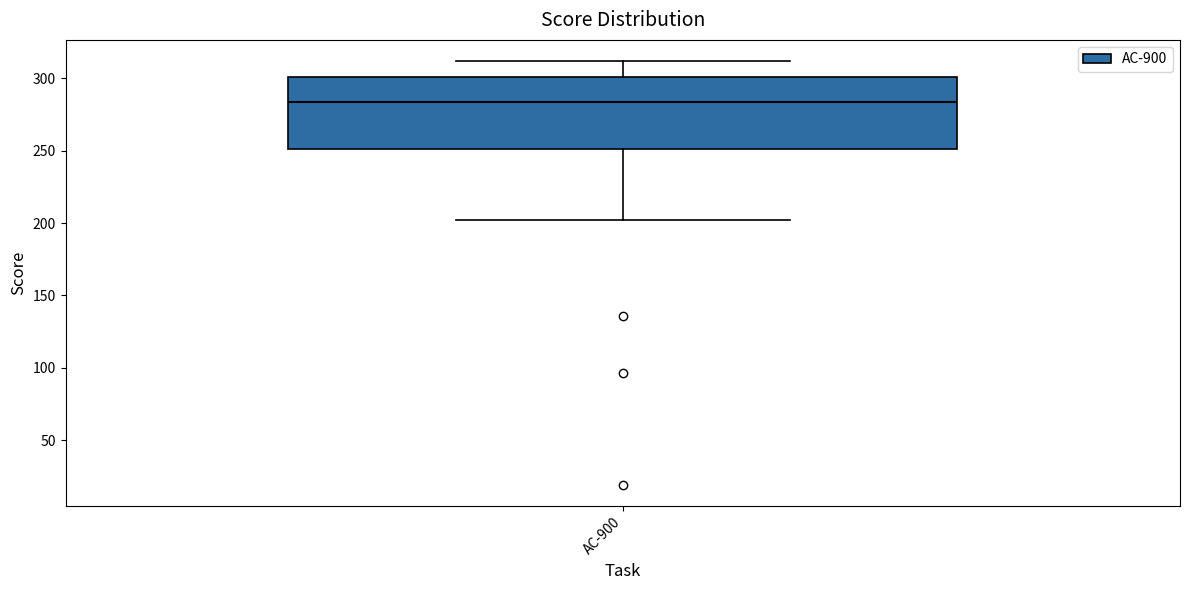

Transcribe this box plot: give where the median line is, the range the box spans, and where the two whiskers end, as read against the y-axis. The values are not printed on the chart, so give them approximately, as read against the axis.

median 285, box 250 to 300, whiskers 200 to 310